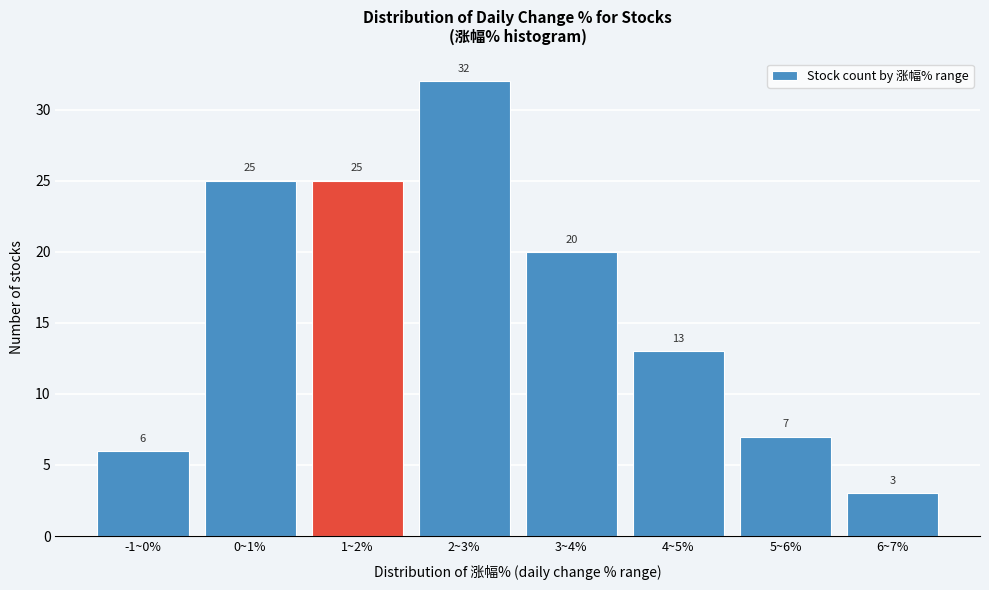

Reading right to left, list all the values displayed in this chart.

3	7	13	20	32	25	25	6